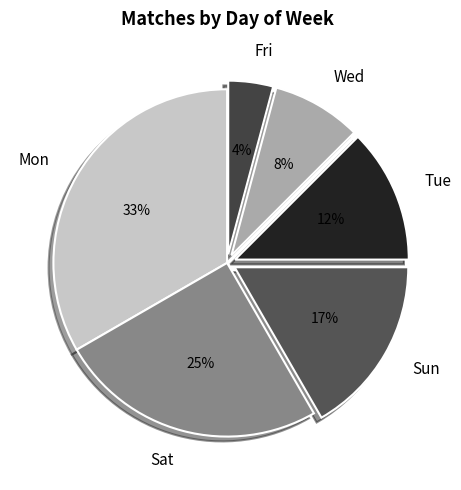

To the nearest percent, what is the average slice percentage?

17%